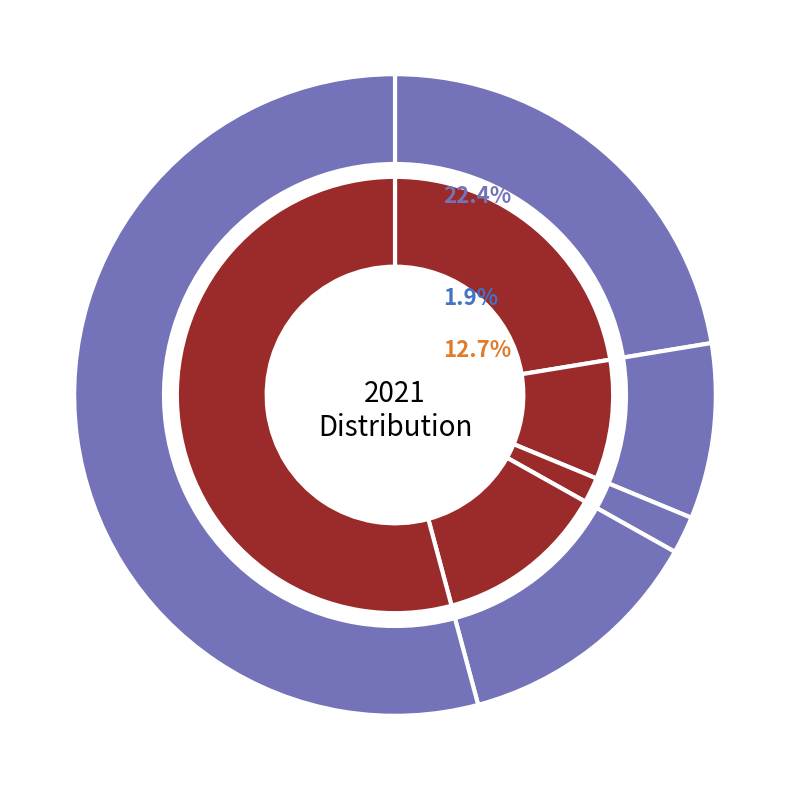

What is the change in value from Domestic to Latin America?

-18460.5